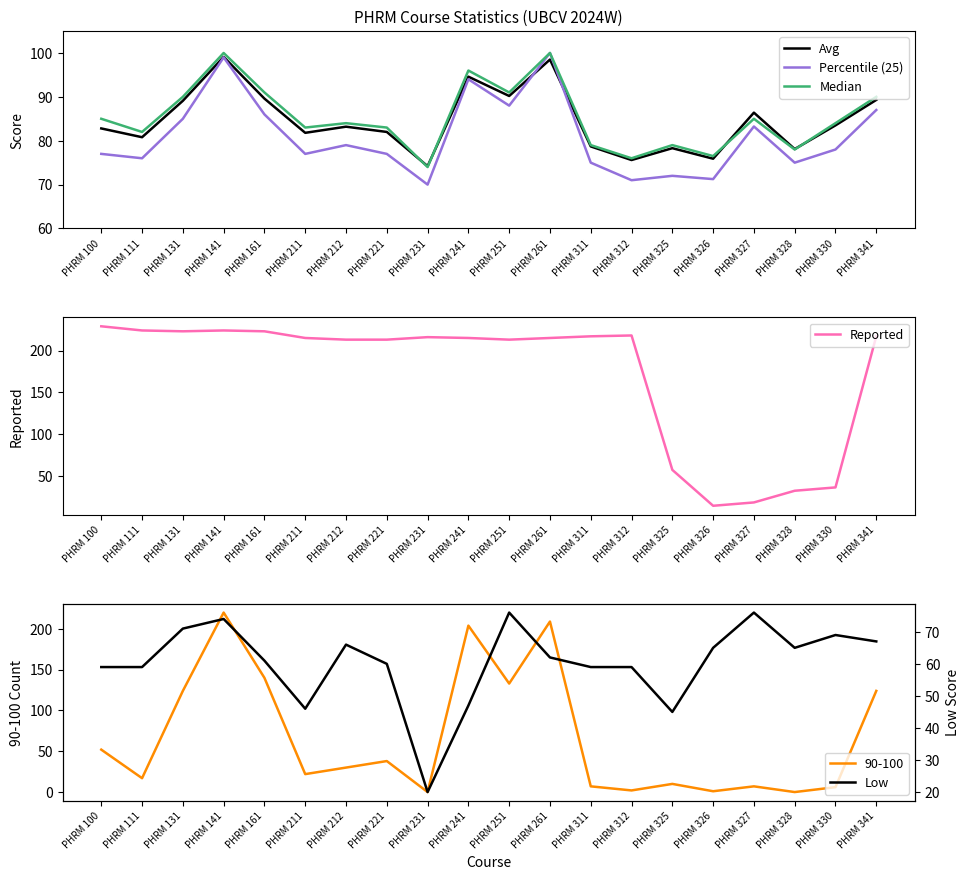

What are all the series names shown in the legend?

Avg, Percentile (25), Median, Reported, Low